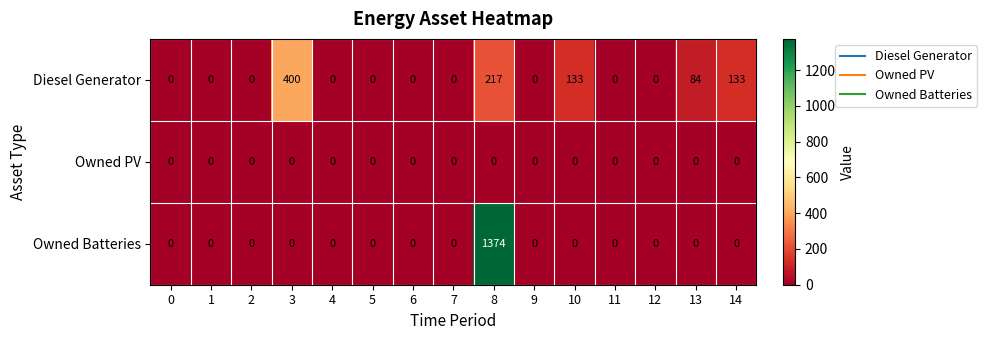

Rank the series by their maximum value, from lowest to highest.

Owned PV, Diesel Generator, Owned Batteries